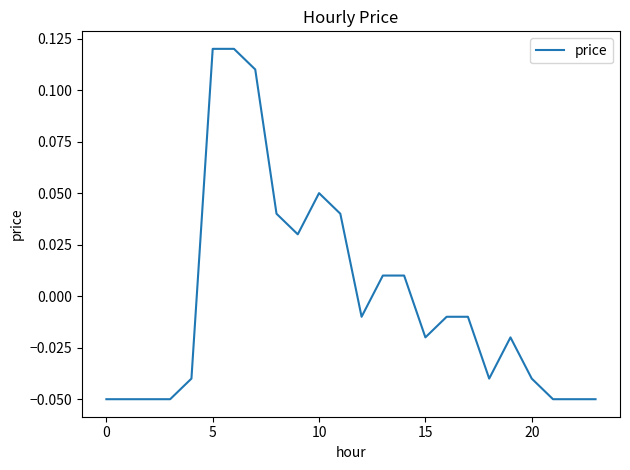

At which label does the data first exceed 0?

5